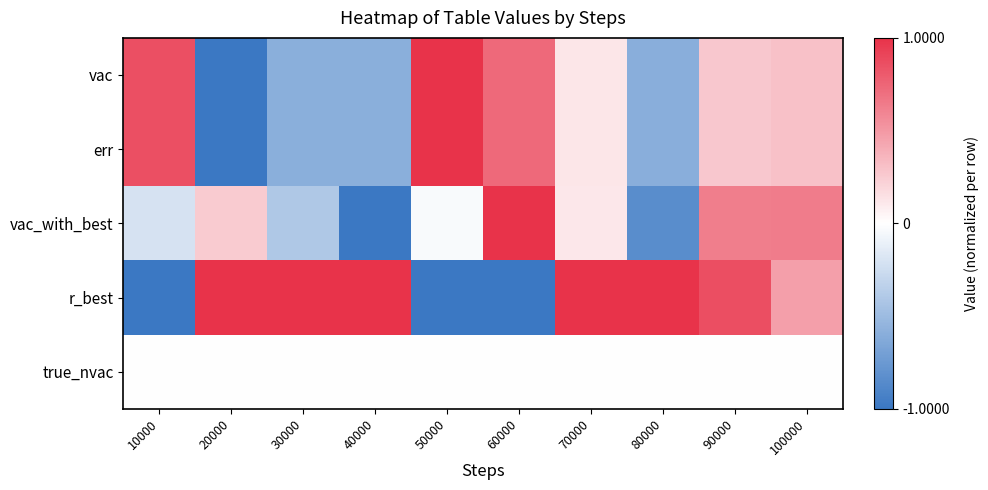

At which category does the chart reach its peak across all series?

50000